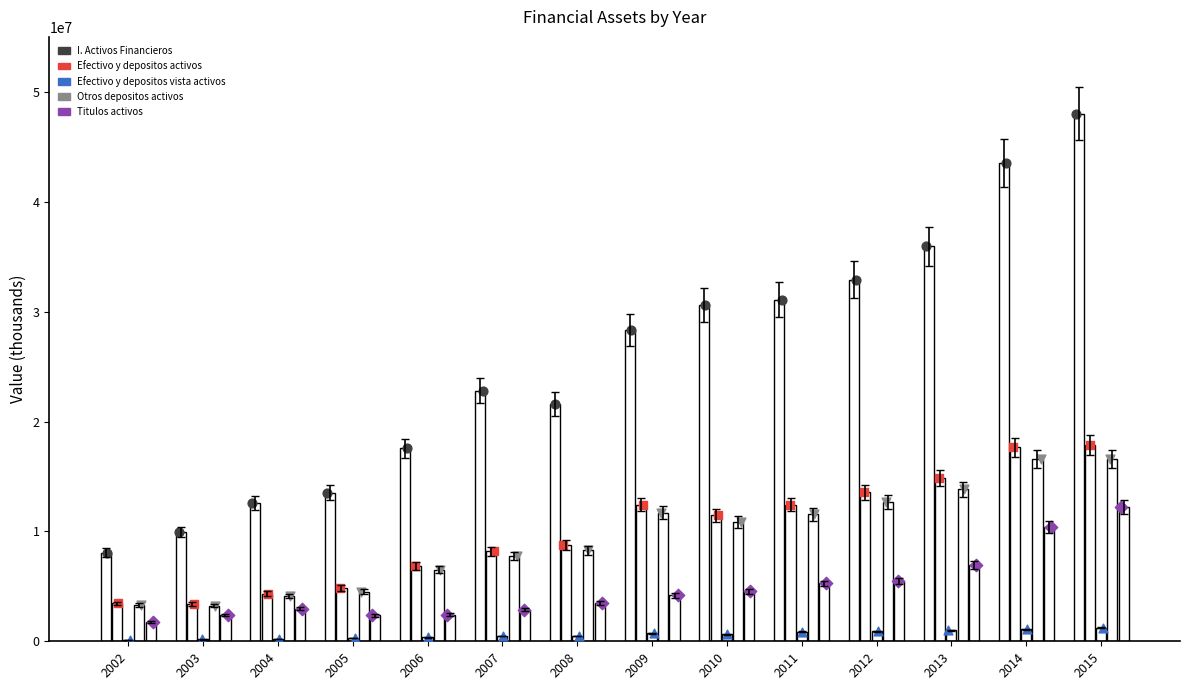

Is the value of Efectivo y depositos vista activos at 2004 greater than the value of Titulos activos at 2006?

No